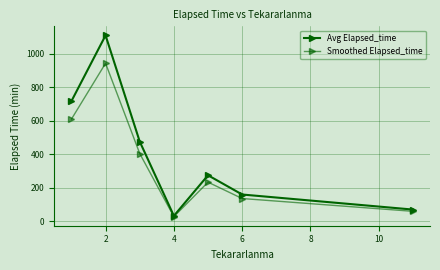

True or false: Avg Elapsed_time and Smoothed Elapsed_time intersect in this chart.

False